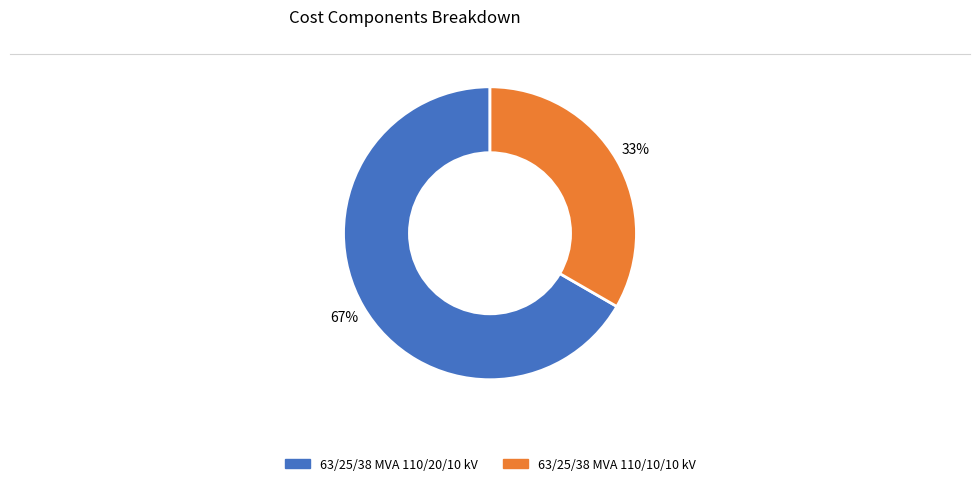

To the nearest percent, what is the average slice percentage?

50%